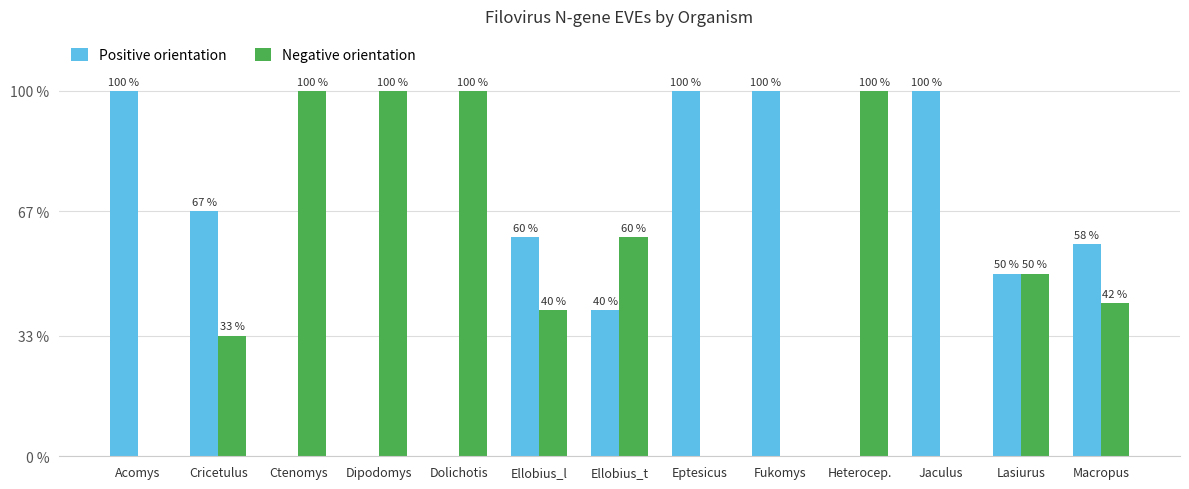

What are all the series names shown in the legend?

Positive orientation, Negative orientation